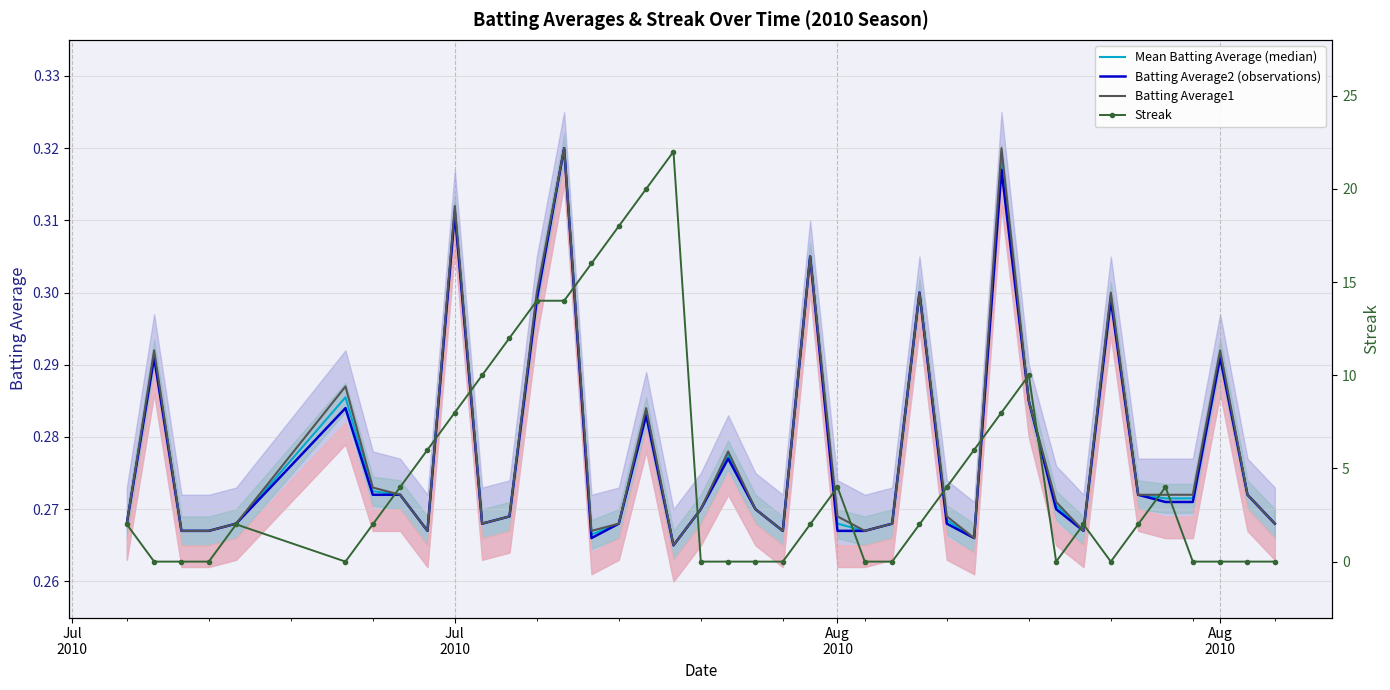

At how many categories does at least one series exceed 1?

24